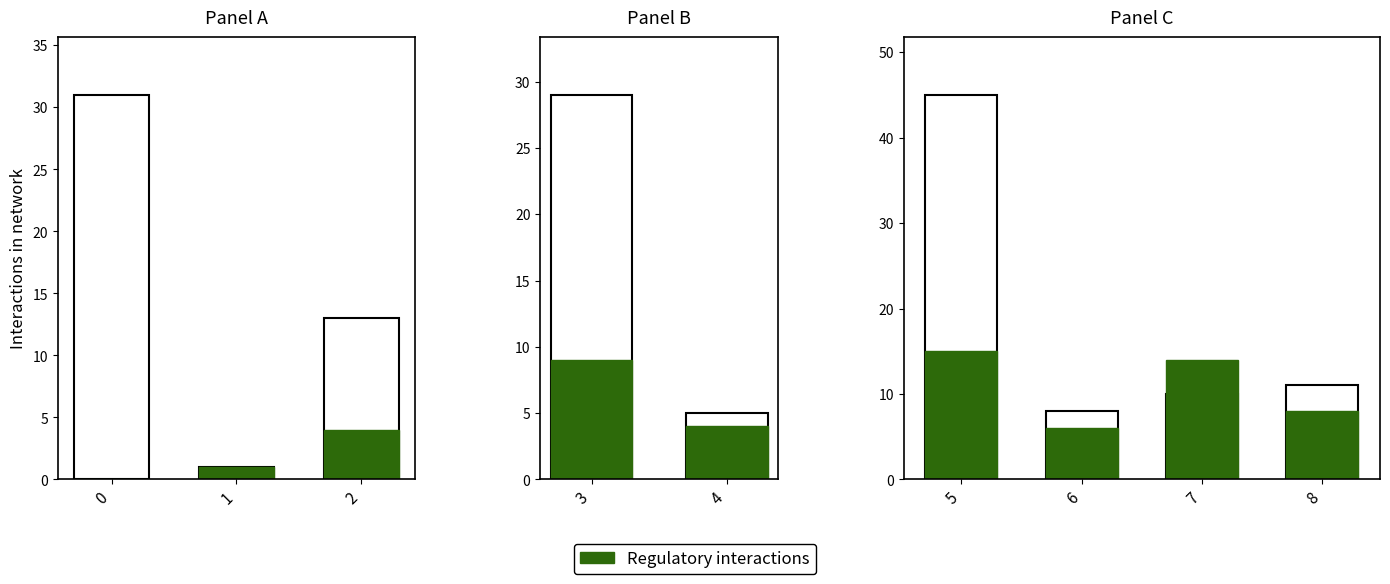

What is the value of the N (total) bar at the 2nd from the left?

8